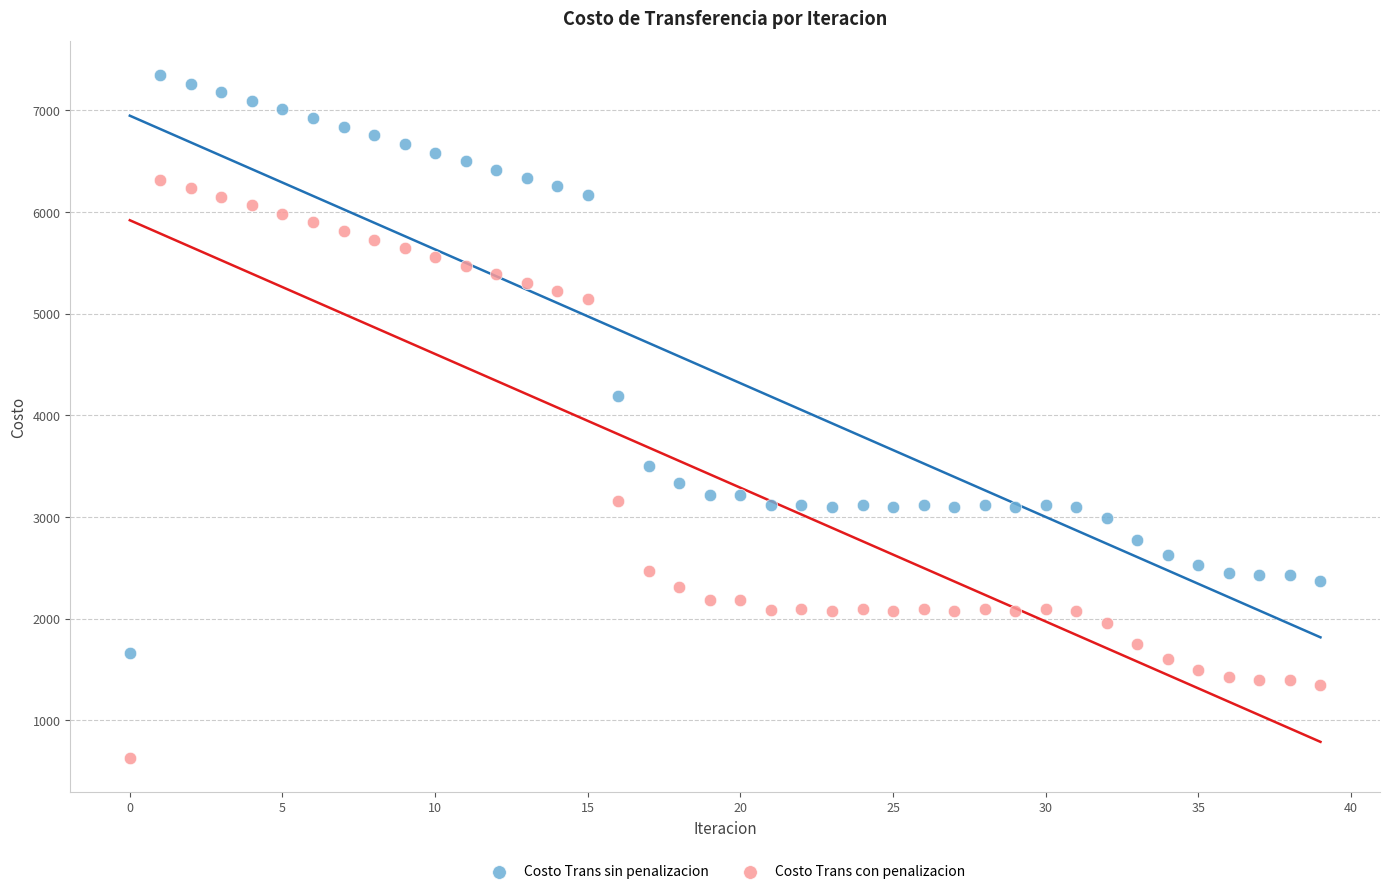

Which series reaches the minimum Y coordinate?

Costo Trans con penalizacion